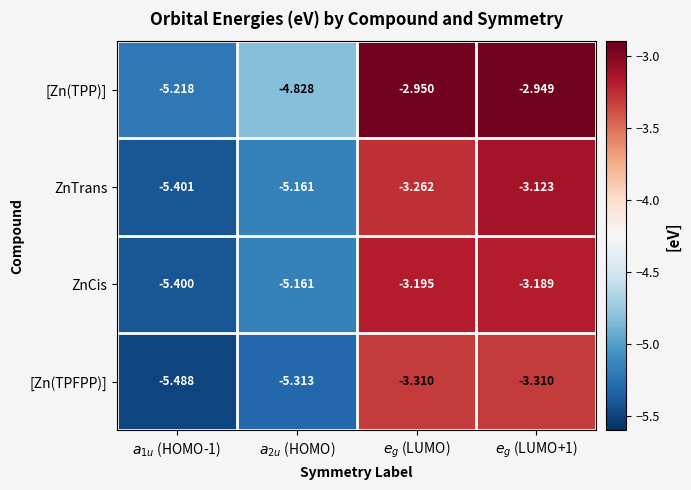

Which series has the widest spread of values?

ZnTrans